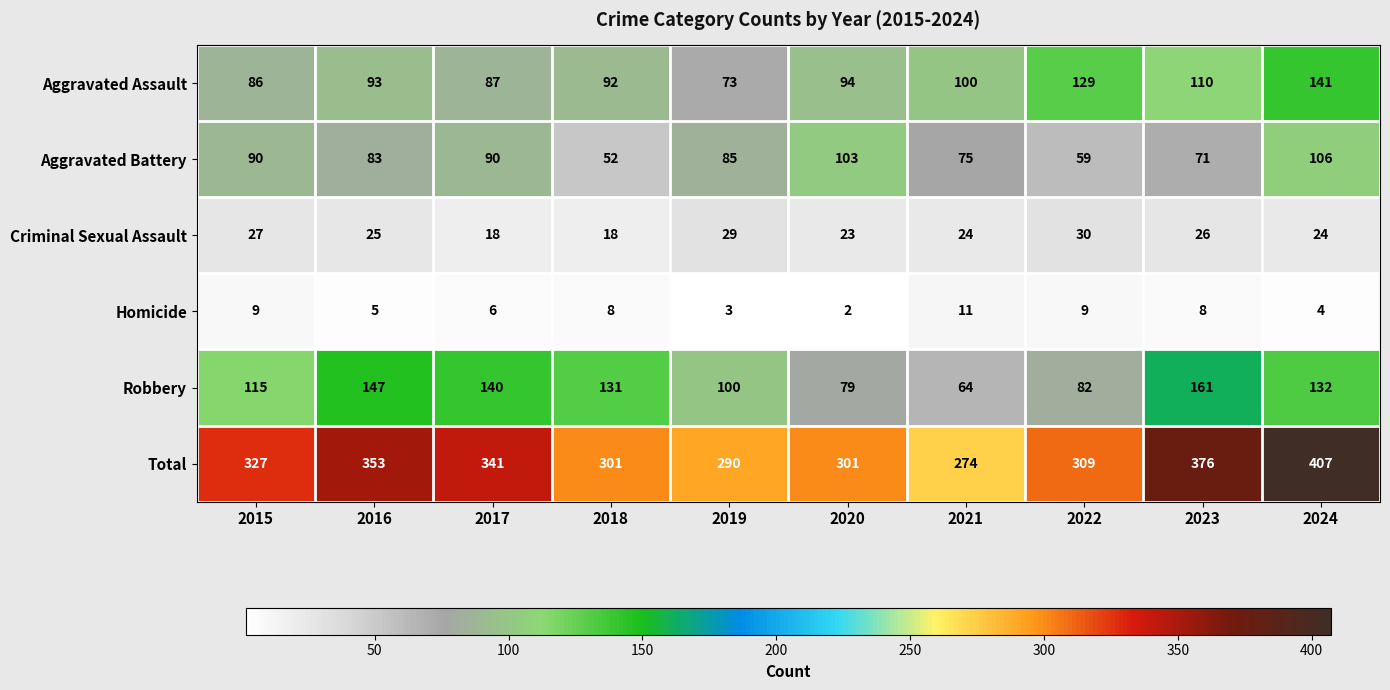

What is the difference between the second highest and second lowest values in the Aggravated Battery series?

44